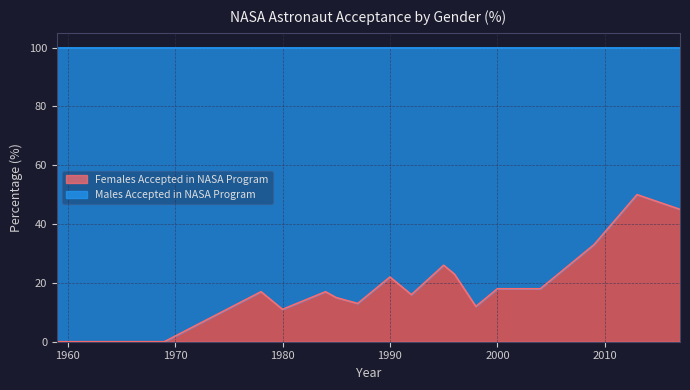

What is the change in value from 1965 to 2017?

+45